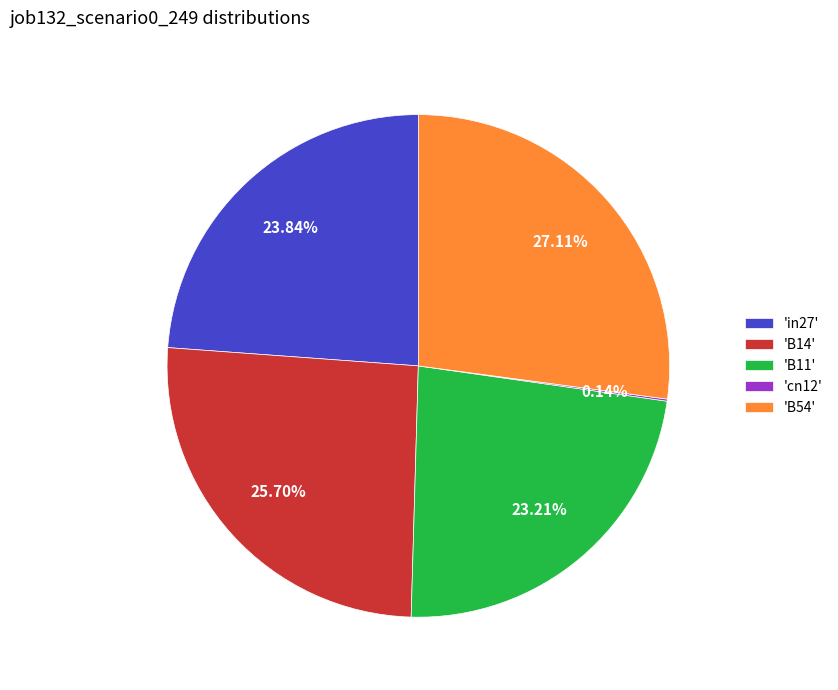

Is there any slice that represents more than half of the pie?

No